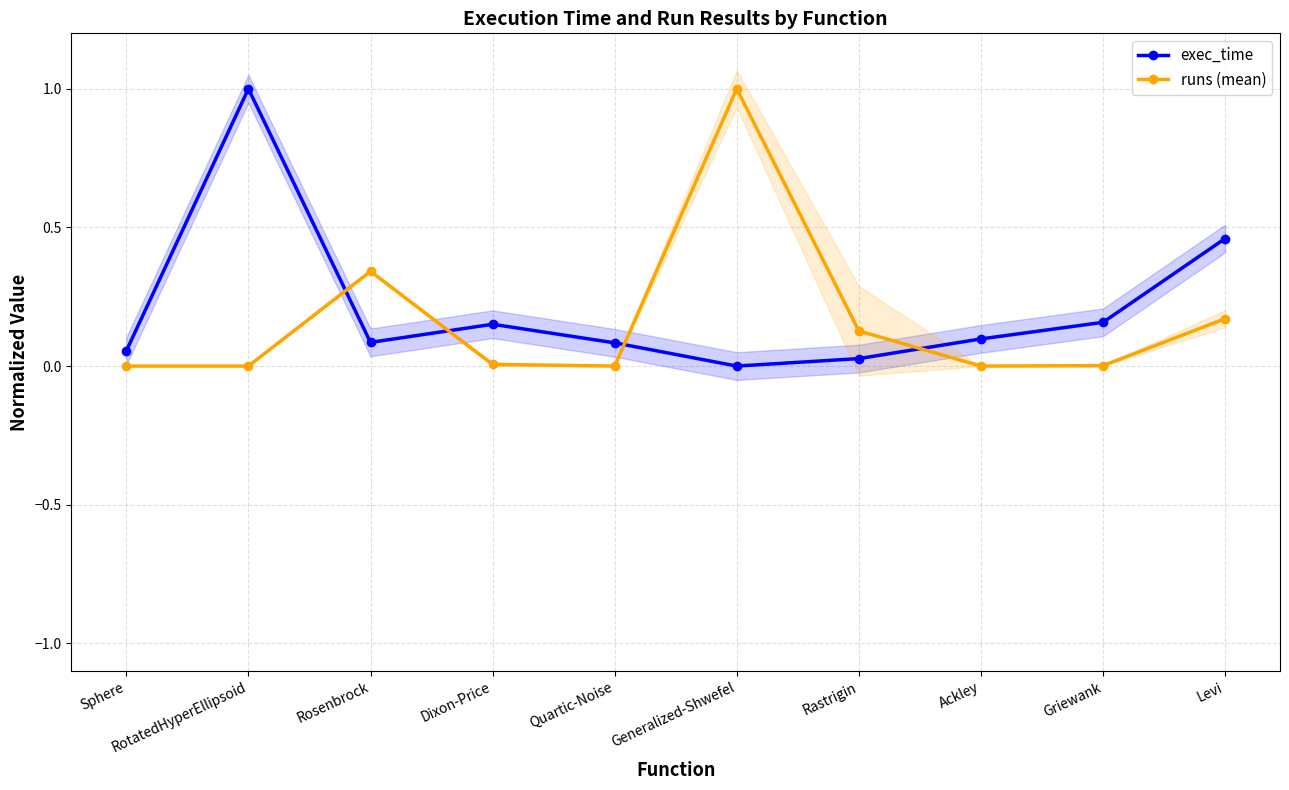

Reading left to right, extract all data points from this chart.

exec_time: Sphere=0.1	RotatedHyperEllipsoid=1.0	Rosenbrock=0.1	Dixon-Price=0.2	Quartic-Noise=0.1	Generalized-Shwefel=0.0	Rastrigin=0.0	Ackley=0.1	Griewank=0.2	Levi=0.5
runs (mean): Sphere=0.0	RotatedHyperEllipsoid=0.0	Rosenbrock=0.3	Dixon-Price=0.0	Quartic-Noise=0.0	Generalized-Shwefel=1.0	Rastrigin=0.1	Ackley=0.0	Griewank=0.0	Levi=0.2